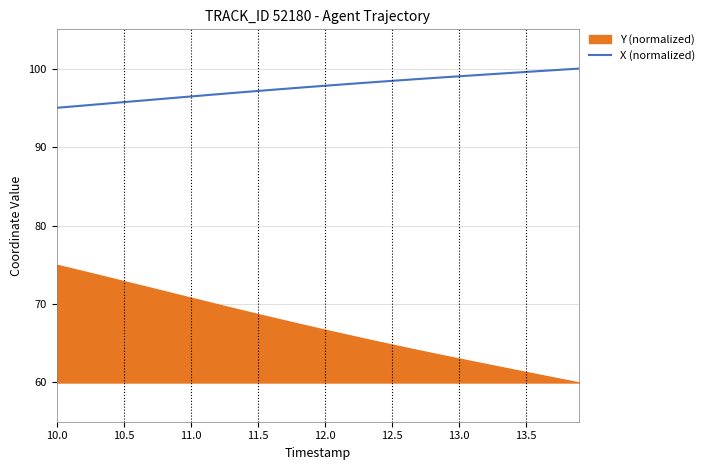

True or false: X (normalized) has a value of 166.7 at 11.0.

False